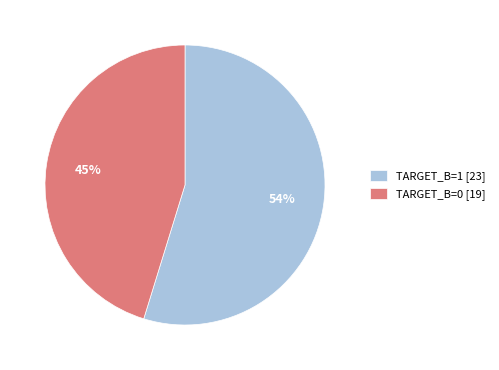

Count the number of slices in the pie.

2